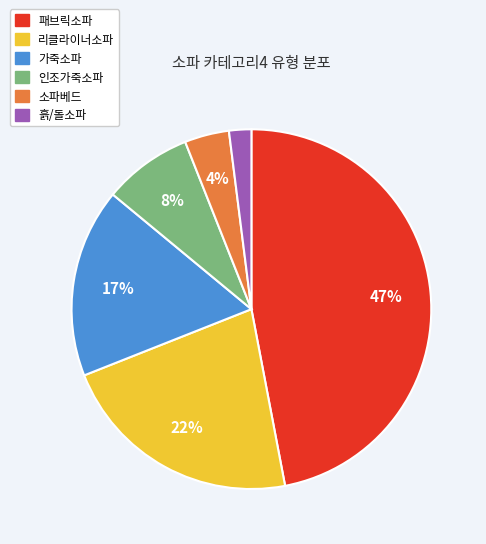

To the nearest percent, what percentage of the pie is 흙/돌소파?

2%